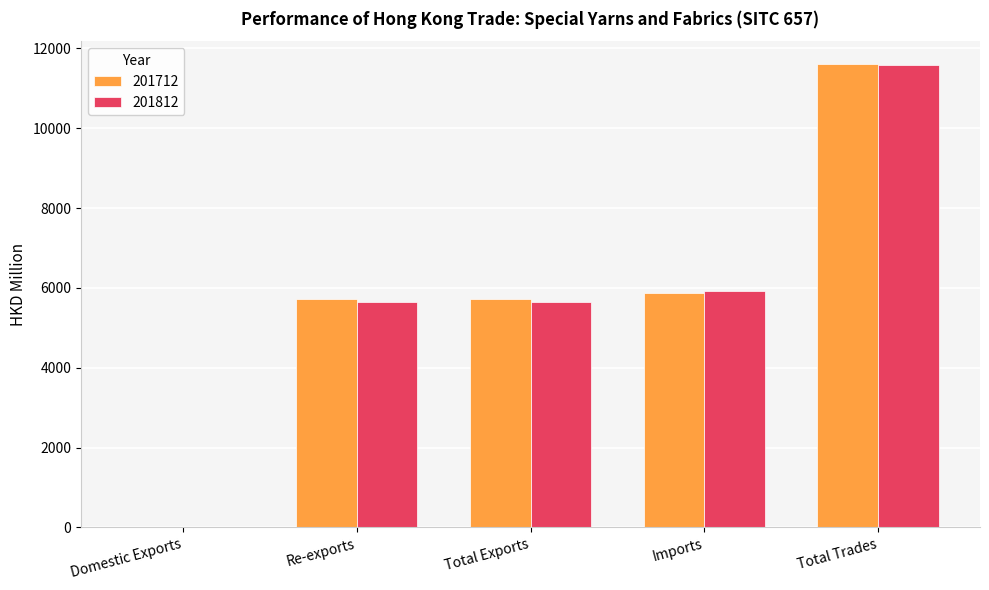

What is the sum of all 201812 values?

28793.5